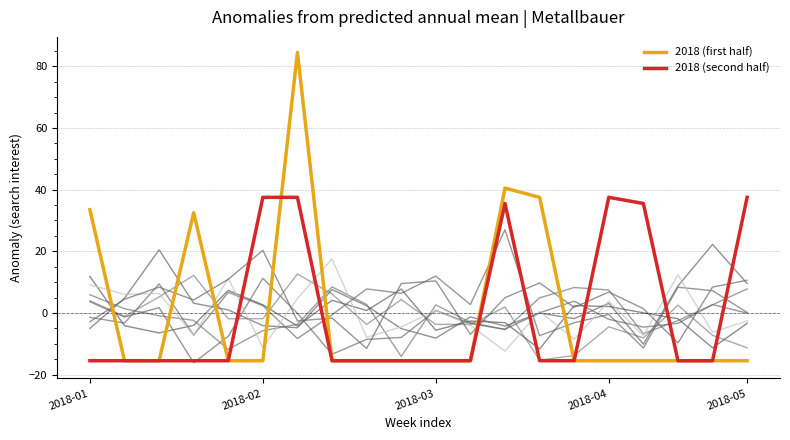

The 2018 (second half) series shows 53.6 at 2018-04. True or false?

False